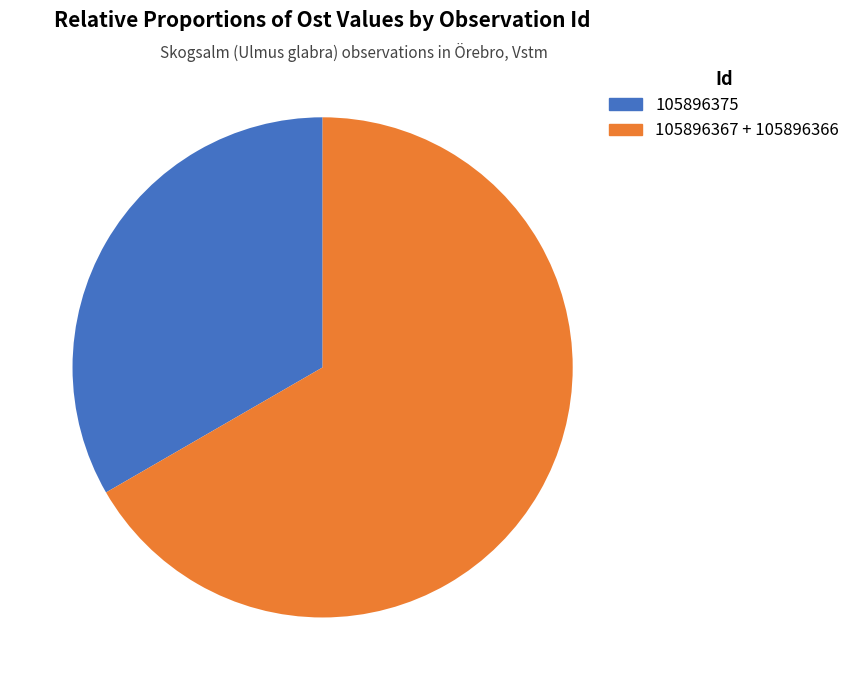

Does any single category account for the majority?

Yes